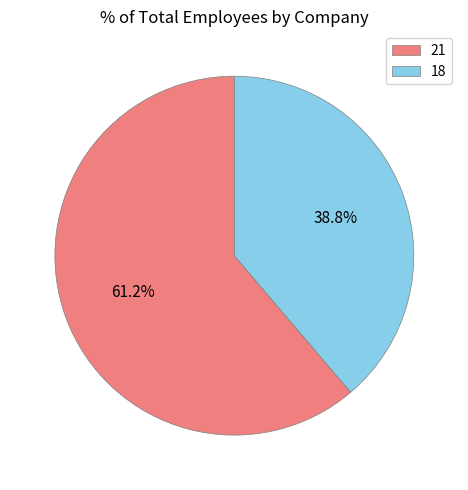

Combined, do 21 and 18 account for over 50%?

Yes